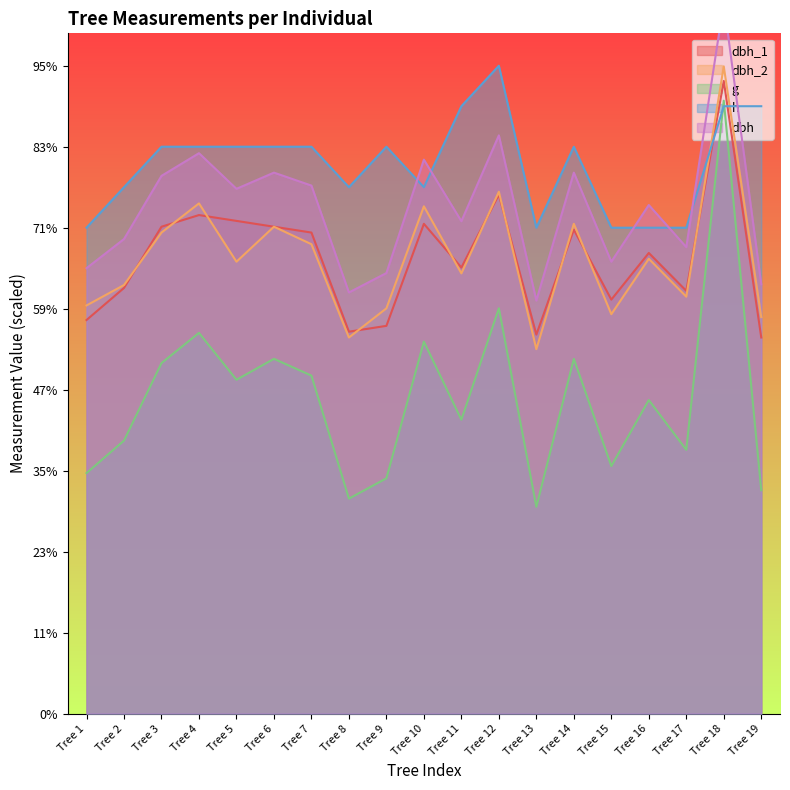

How many lines are shown in the chart?

5